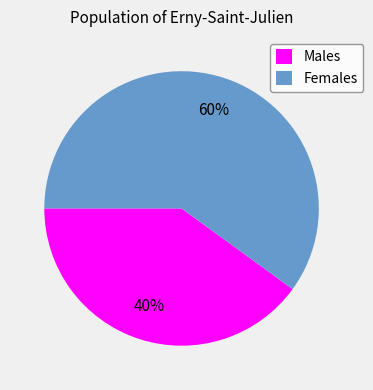

Rank the categories by value from lowest to highest.

Males, Females